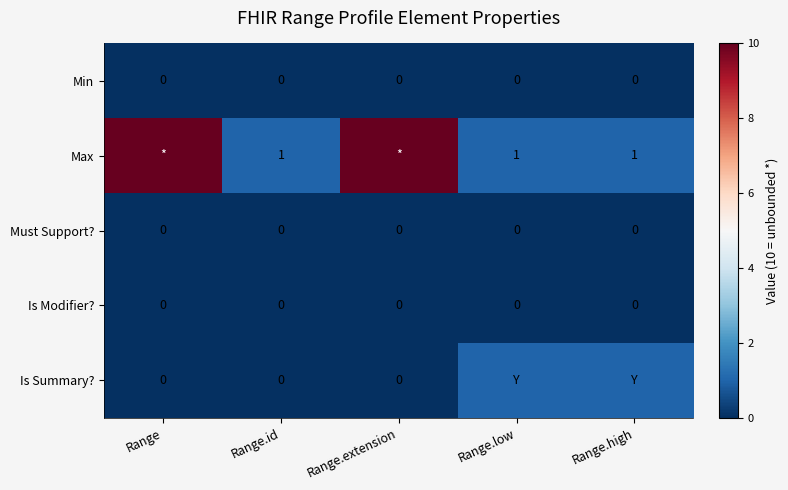

Is the value of Max at Range.low greater than the value of Must Support? at Range?

Yes